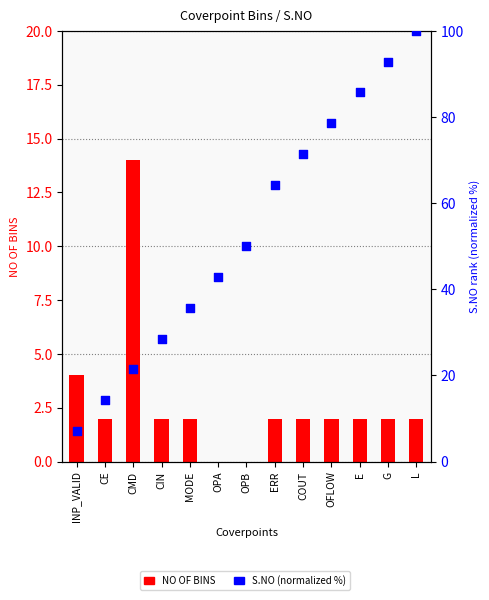

What are all the series names shown in the legend?

NO OF BINS, S.NO (normalized)